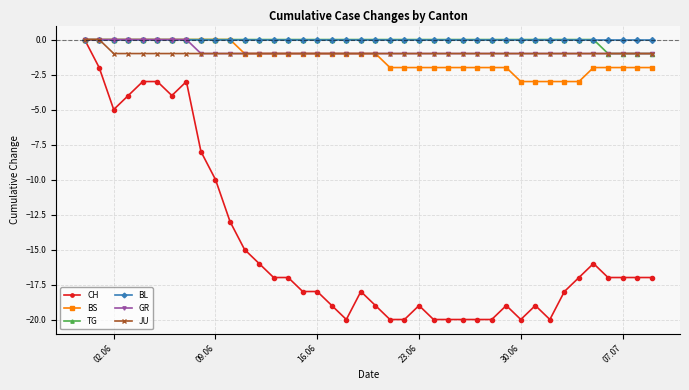

The value of BL at 16.06 is 0. True or false?

True